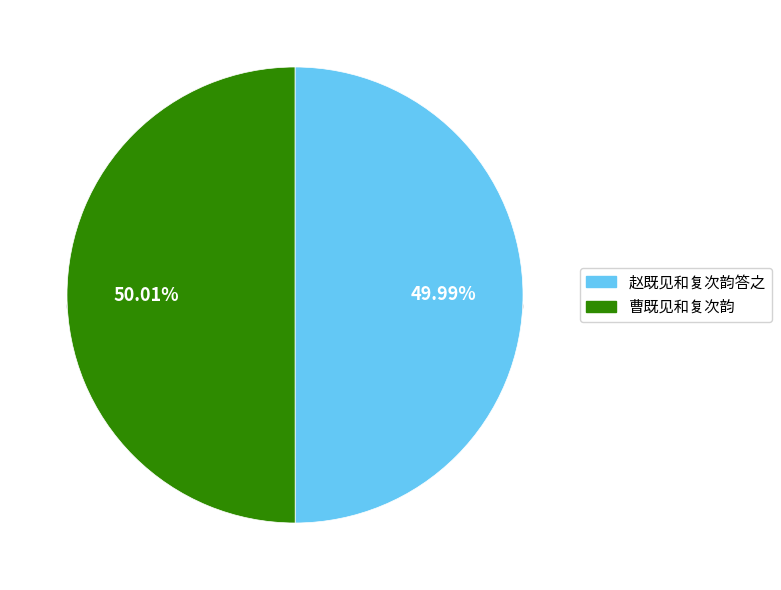

Rank the categories by value from lowest to highest.

赵既见和复次韵答之, 曹既见和复次韵